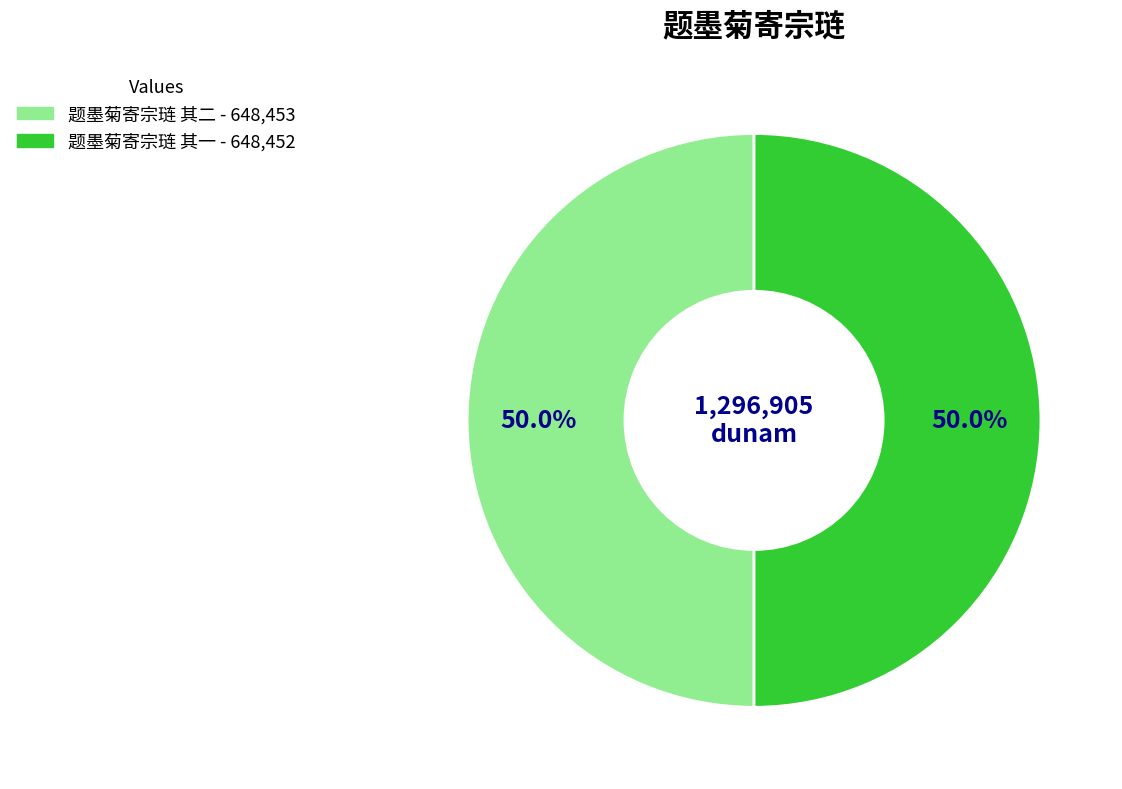

Is it true that 题墨菊寄宗琏 其二 is 59% of the pie?

False